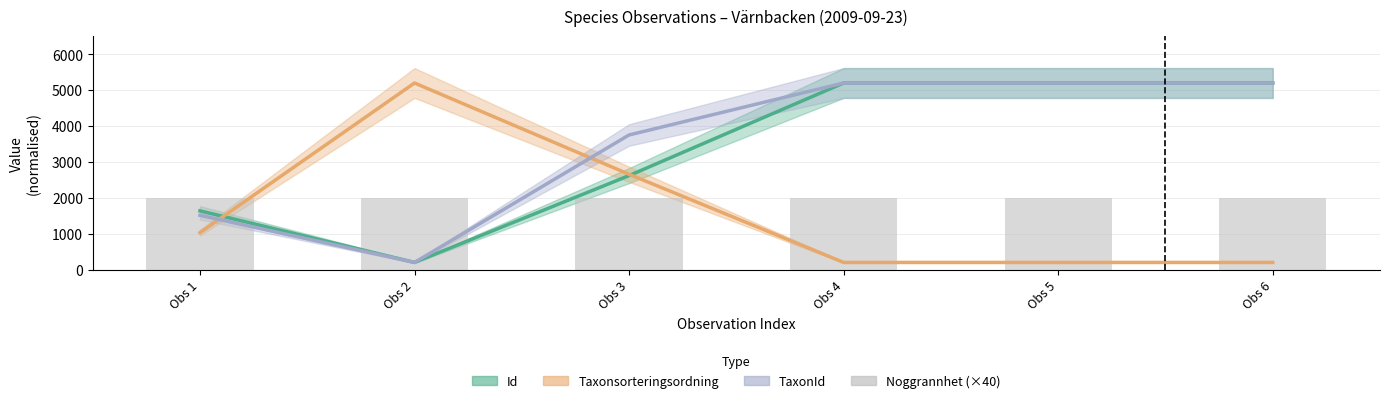

Which category has the highest value in the Id series?

Obs 5